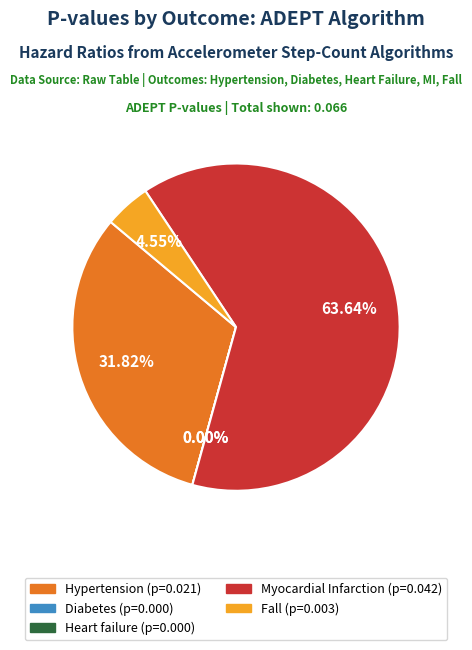

How many slices are in this pie chart?

5